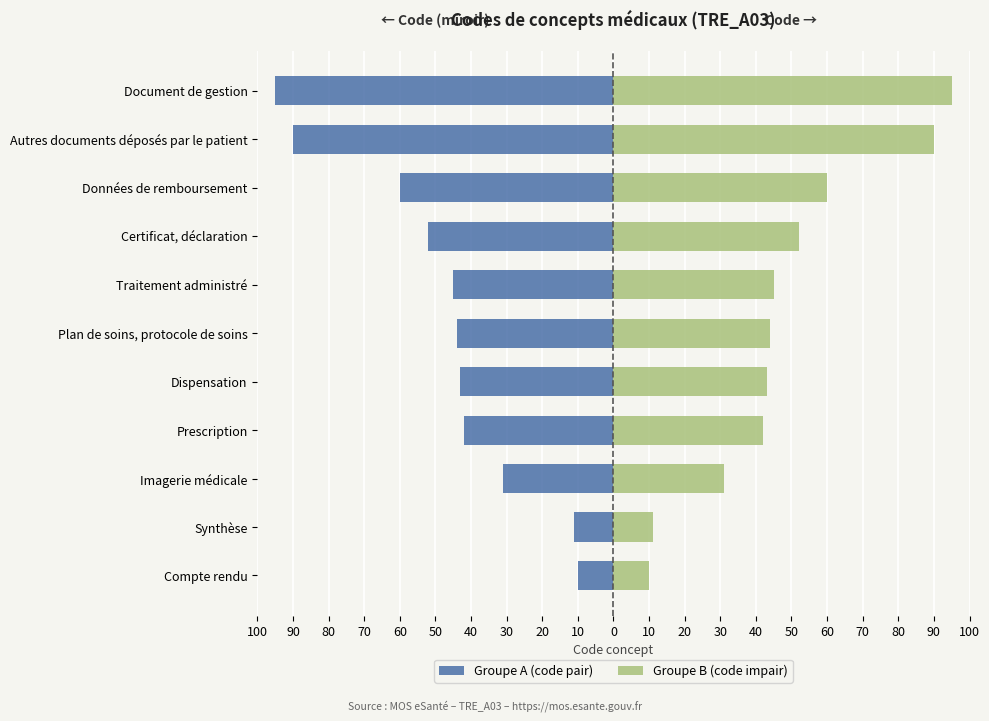

The value of Groupe B (code impair) at Certificat, déclaration is 79. True or false?

False